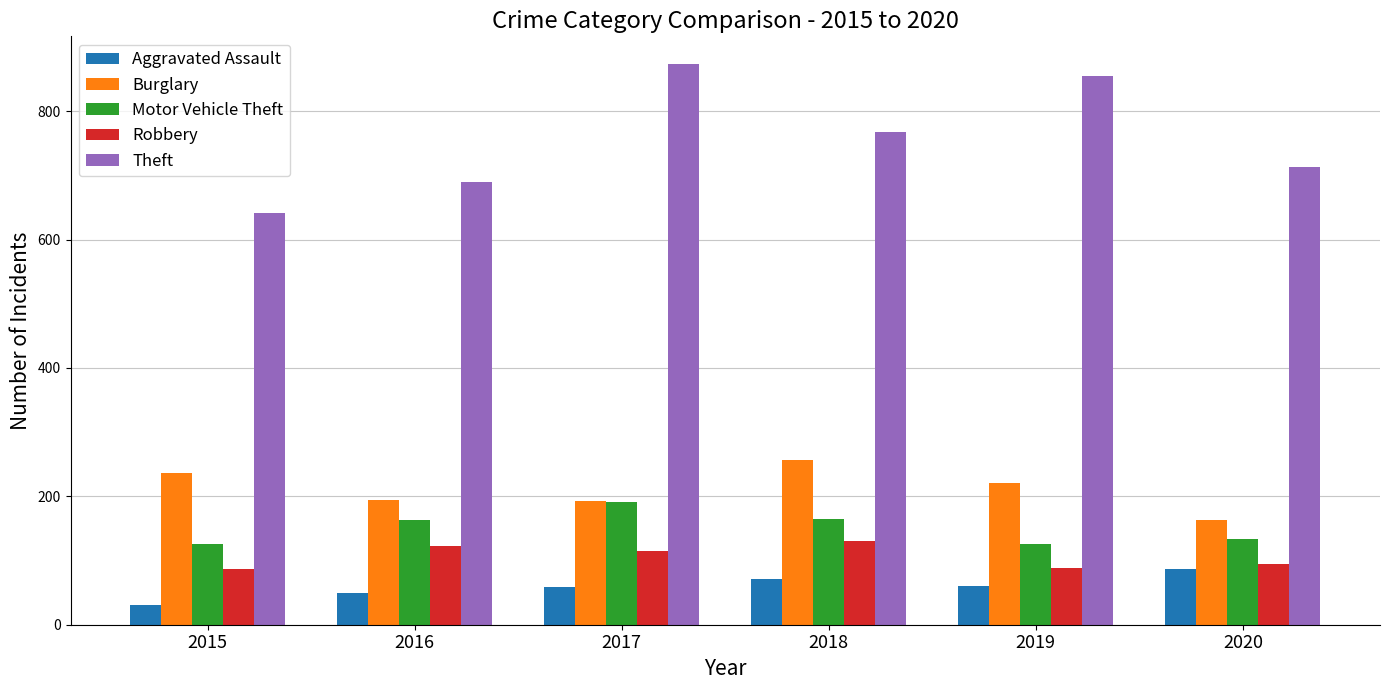

What is the sum of all Robbery values?

638